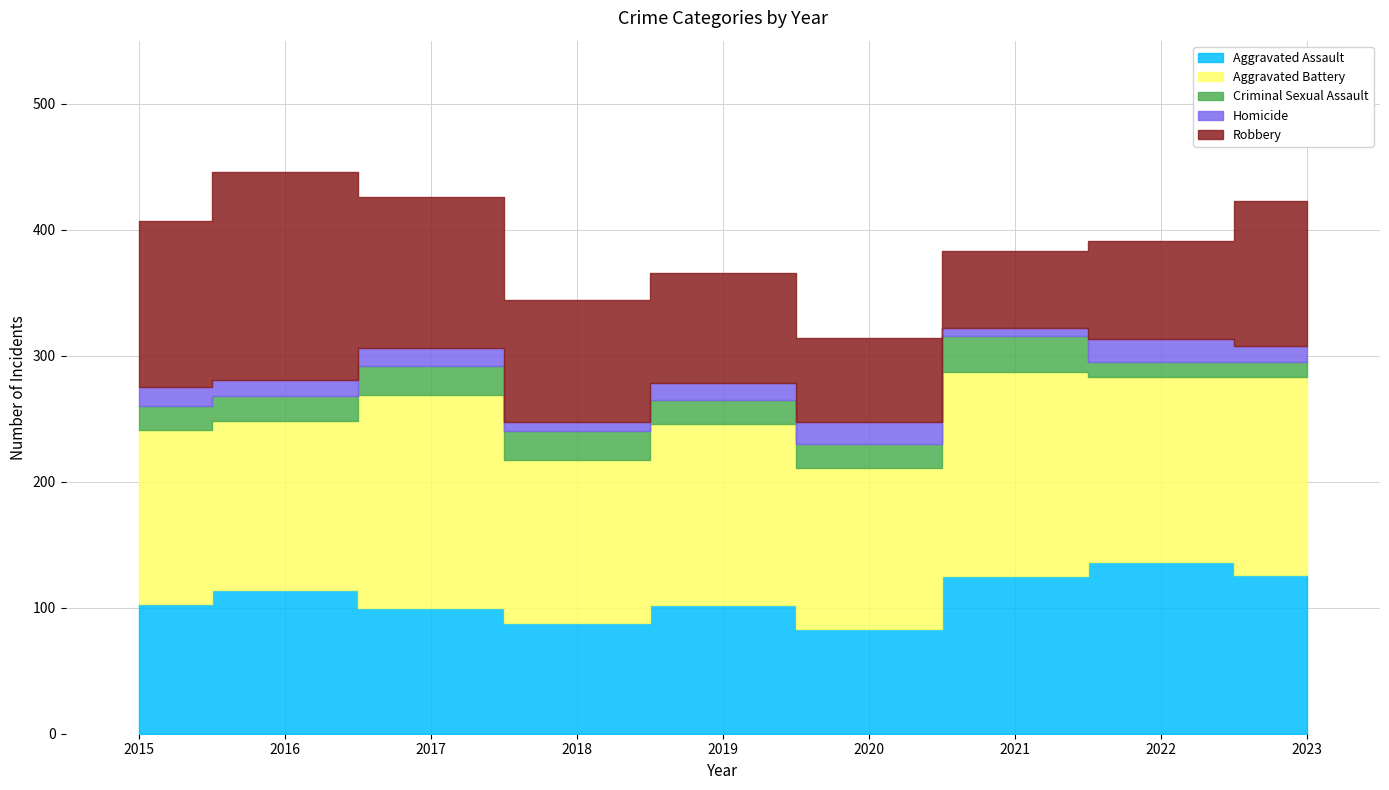

What is the spread (max minus min) of values at 2017?

155